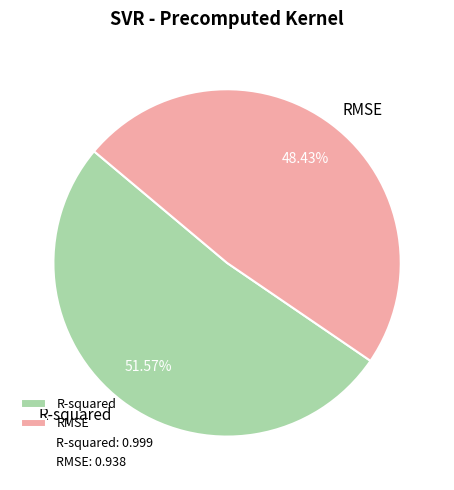

How many segments does this pie chart have?

2